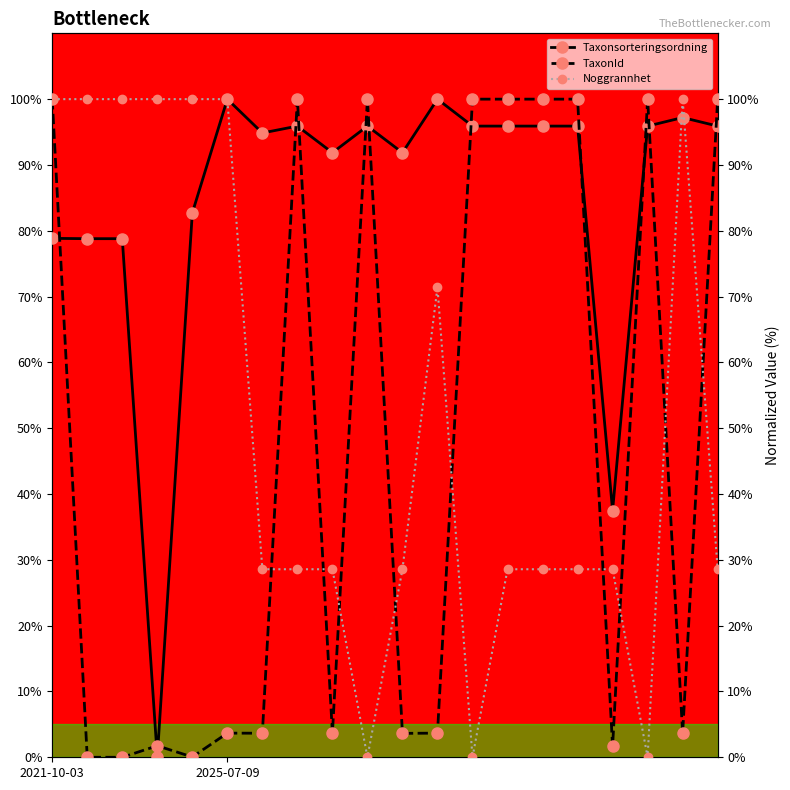

How many values in the Taxonsorteringsordning series are below 95?

9